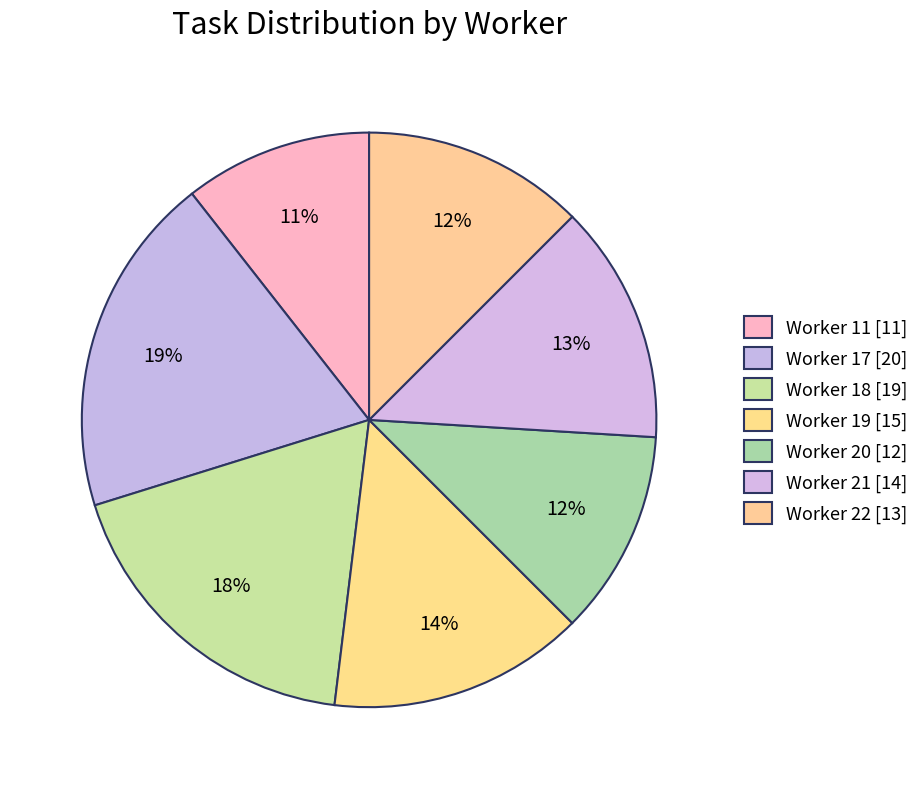

Is Worker 18 the majority of the pie?

No